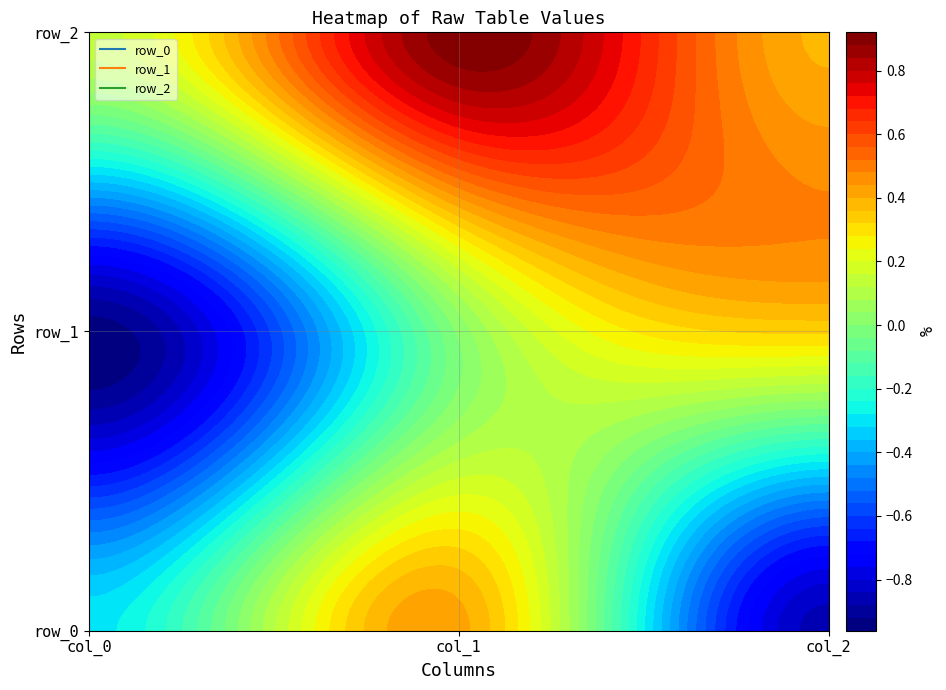

The row_0 series shows 0.4 at col_1. True or false?

True